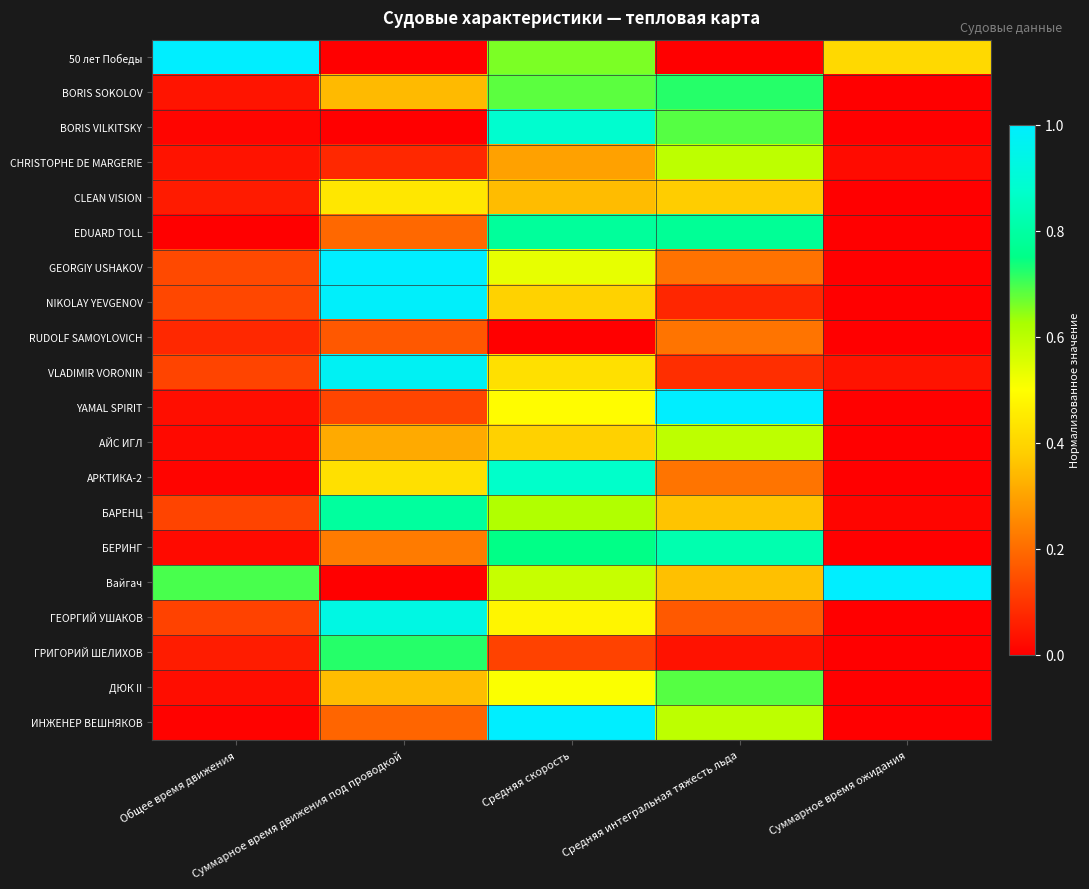

Reading right to left, what are all the values shown in this chart?

50 лет Победы: Суммарное время ожидания=0.4	Средняя интегральная тяжесть льда=0.0	Средняя скорость=0.7	Суммарное время движения под проводкой=0.0	Общее время движения=1.0
BORIS SOKOLOV: Суммарное время ожидания=0.0	Средняя интегральная тяжесть льда=0.7	Средняя скорость=0.7	Суммарное время движения под проводкой=0.3	Общее время движения=0.0
BORIS VILKITSKY: Суммарное время ожидания=0.0	Средняя интегральная тяжесть льда=0.7	Средняя скорость=0.9	Суммарное время движения под проводкой=0.0	Общее время движения=0.0
CHRISTOPHE DE MARGERIE: Суммарное время ожидания=0.0	Средняя интегральная тяжесть льда=0.6	Средняя скорость=0.3	Суммарное время движения под проводкой=0.1	Общее время движения=0.0
CLEAN VISION: Суммарное время ожидания=0.0	Средняя интегральная тяжесть льда=0.4	Средняя скорость=0.3	Суммарное время движения под проводкой=0.4	Общее время движения=0.1
EDUARD TOLL: Суммарное время ожидания=0.0	Средняя интегральная тяжесть льда=0.8	Средняя скорость=0.8	Суммарное время движения под проводкой=0.2	Общее время движения=0.0
GEORGIY USHAKOV: Суммарное время ожидания=0.0	Средняя интегральная тяжесть льда=0.2	Средняя скорость=0.5	Суммарное время движения под проводкой=1.0	Общее время движения=0.1
NIKOLAY YEVGENOV: Суммарное время ожидания=0.0	Средняя интегральная тяжесть льда=0.1	Средняя скорость=0.4	Суммарное время движения под проводкой=1.0	Общее время движения=0.1
RUDOLF SAMOYLOVICH: Суммарное время ожидания=0.0	Средняя интегральная тяжесть льда=0.2	Средняя скорость=0.0	Суммарное время движения под проводкой=0.2	Общее время движения=0.1
VLADIMIR VORONIN: Суммарное время ожидания=0.0	Средняя интегральная тяжесть льда=0.1	Средняя скорость=0.4	Суммарное время движения под проводкой=1.0	Общее время движения=0.1
YAMAL SPIRIT: Суммарное время ожидания=0.0	Средняя интегральная тяжесть льда=1.0	Средняя скорость=0.5	Суммарное время движения под проводкой=0.1	Общее время движения=0.0
АЙС ИГЛ: Суммарное время ожидания=0.0	Средняя интегральная тяжесть льда=0.6	Средняя скорость=0.4	Суммарное время движения под проводкой=0.3	Общее время движения=0.0
АРКТИКА-2: Суммарное время ожидания=0.0	Средняя интегральная тяжесть льда=0.2	Средняя скорость=0.9	Суммарное время движения под проводкой=0.4	Общее время движения=0.0
БАРЕНЦ: Суммарное время ожидания=0.0	Средняя интегральная тяжесть льда=0.4	Средняя скорость=0.6	Суммарное время движения под проводкой=0.8	Общее время движения=0.1
БЕРИНГ: Суммарное время ожидания=0.0	Средняя интегральная тяжесть льда=0.8	Средняя скорость=0.7	Суммарное время движения под проводкой=0.2	Общее время движения=0.0
Вайгач: Суммарное время ожидания=1.0	Средняя интегральная тяжесть льда=0.4	Средняя скорость=0.6	Суммарное время движения под проводкой=0.0	Общее время движения=0.7
ГЕОРГИЙ УШАКОВ: Суммарное время ожидания=0.0	Средняя интегральная тяжесть льда=0.2	Средняя скорость=0.5	Суммарное время движения под проводкой=0.9	Общее время движения=0.1
ГРИГОРИЙ ШЕЛИХОВ: Суммарное время ожидания=0.0	Средняя интегральная тяжесть льда=0.0	Средняя скорость=0.1	Суммарное время движения под проводкой=0.7	Общее время движения=0.1
ДЮК II: Суммарное время ожидания=0.0	Средняя интегральная тяжесть льда=0.7	Средняя скорость=0.5	Суммарное время движения под проводкой=0.3	Общее время движения=0.0
ИНЖЕНЕР ВЕШНЯКОВ: Суммарное время ожидания=0.0	Средняя интегральная тяжесть льда=0.6	Средняя скорость=1.0	Суммарное время движения под проводкой=0.2	Общее время движения=0.0